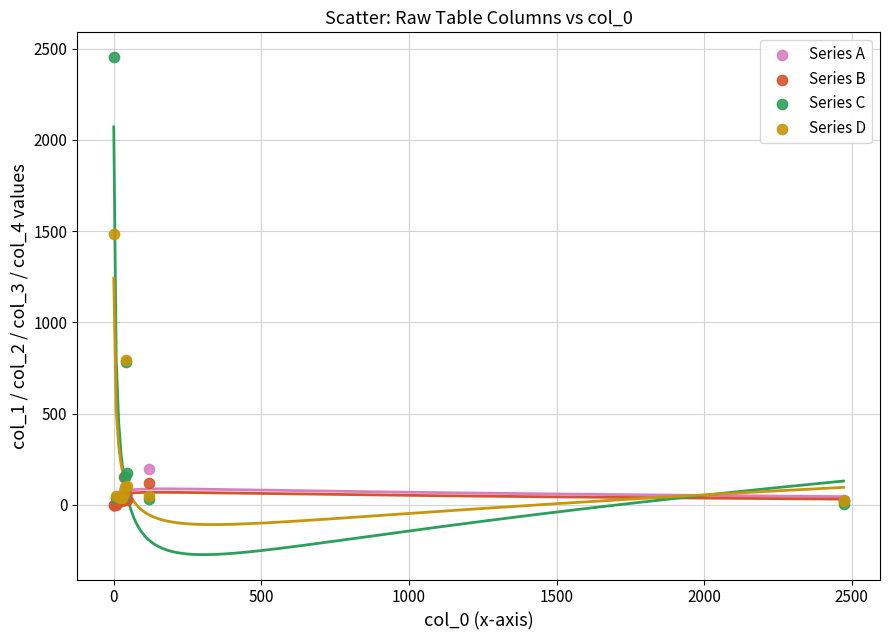

Which series has the largest Y range (max minus min)?

Series C